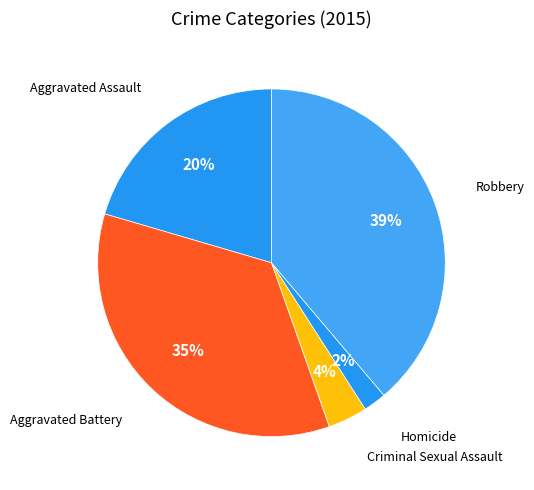

To the nearest percent, what is the combined percentage of Aggravated Battery and Robbery?

74%